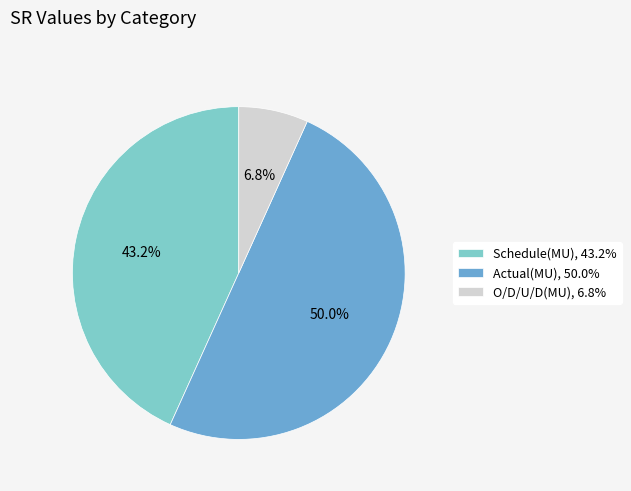

Is Schedule(MU), 43.2% the majority of the pie?

No